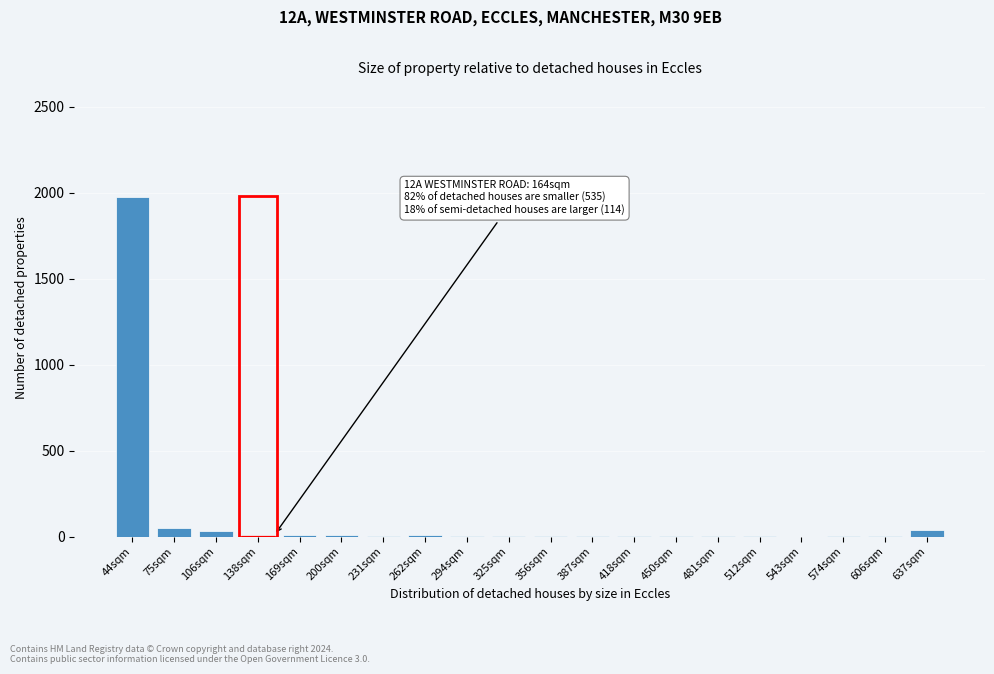

The chart shows a value of 3 at 418sqm. True or false?

True